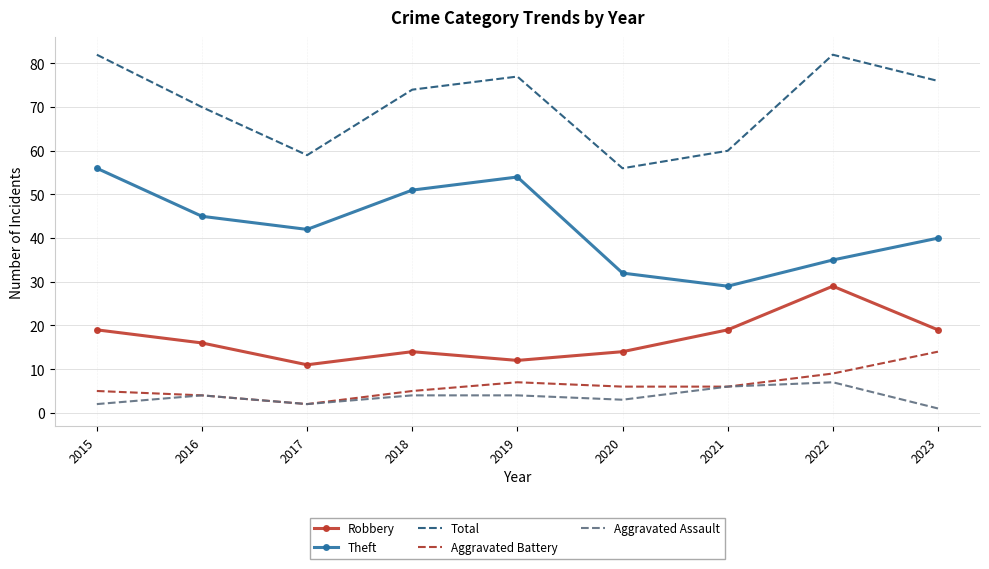

What are all the series names shown in the legend?

Robbery, Theft, Total, Aggravated Battery, Aggravated Assault